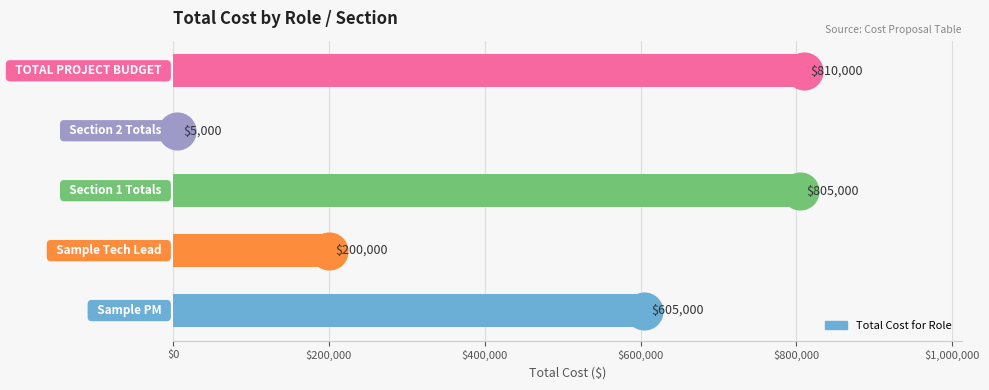

What is the change in value from $0 to $800,000?

+205000